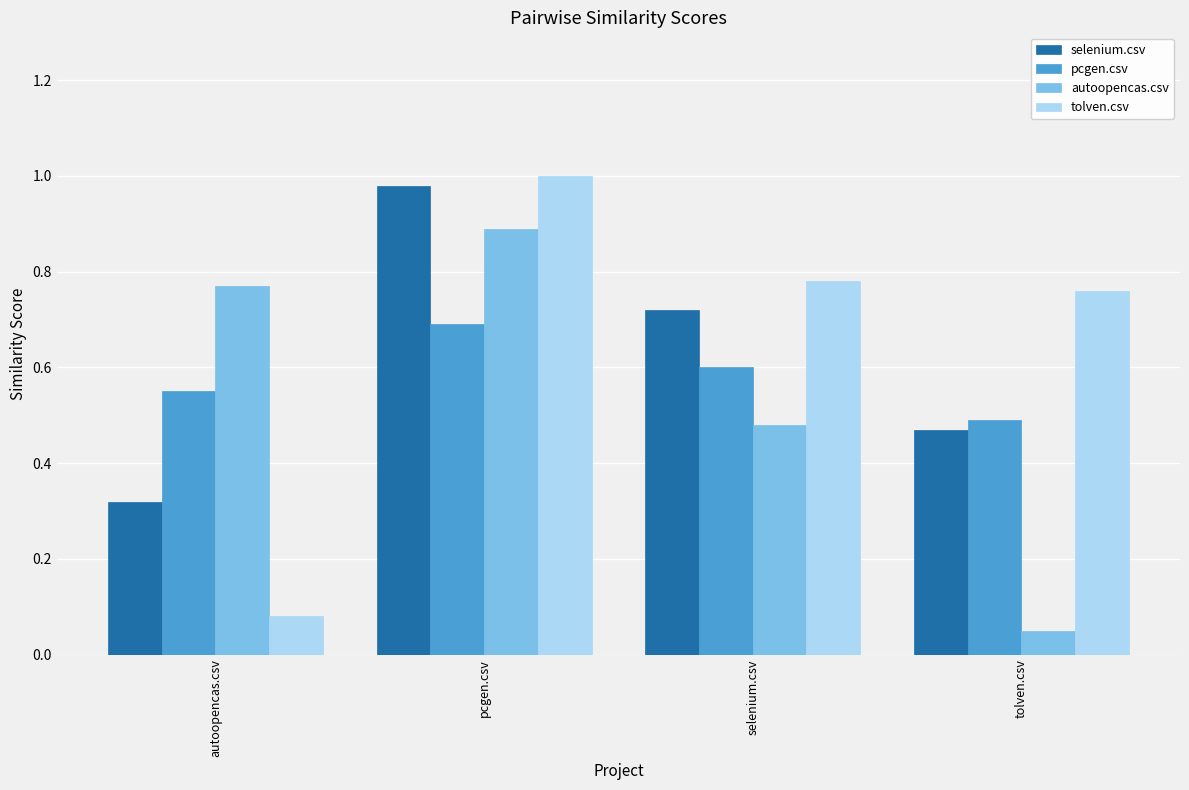

What is the sum of all autoopencas.csv values?

2.2